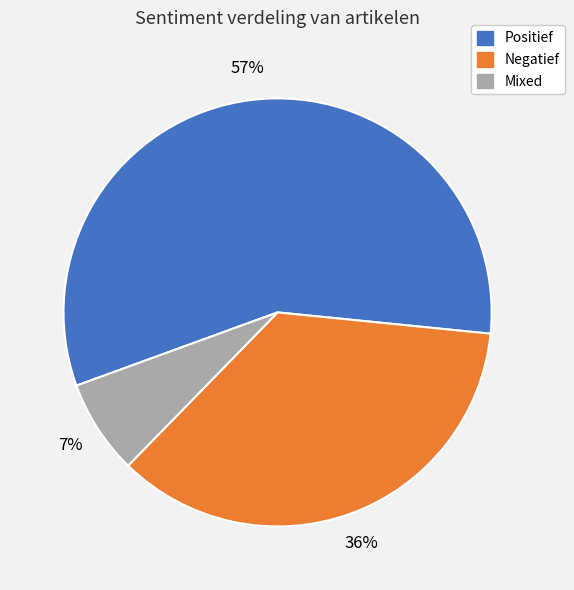

What percentage is the Negatief slice, to the nearest percent?

36%